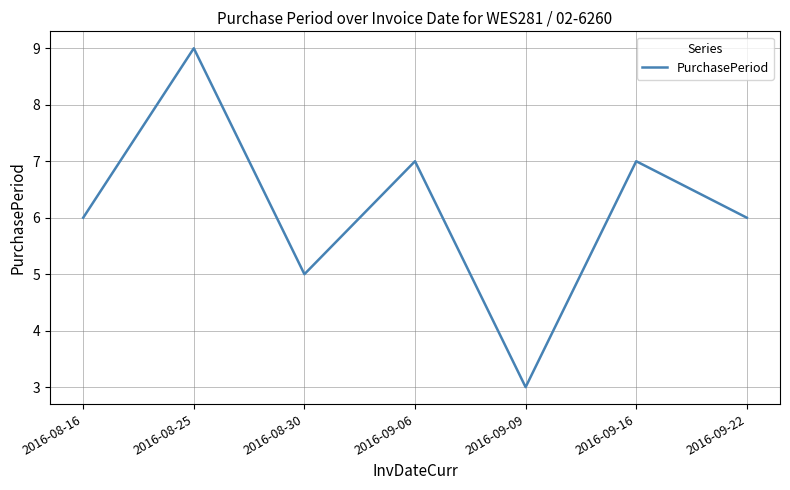

The value at 2016-09-09 is 3. True or false?

True